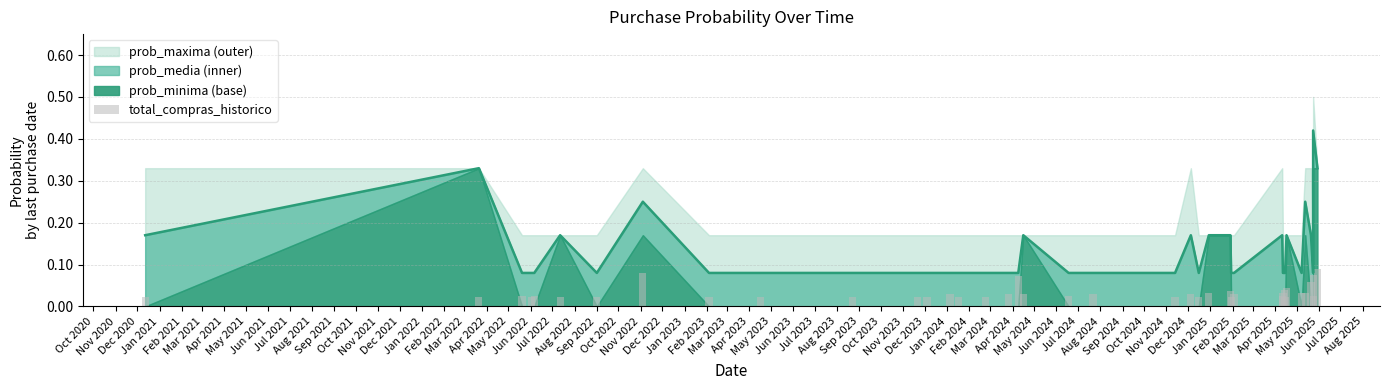

Is it true that the value at Jun 2022 is 0.0?

False